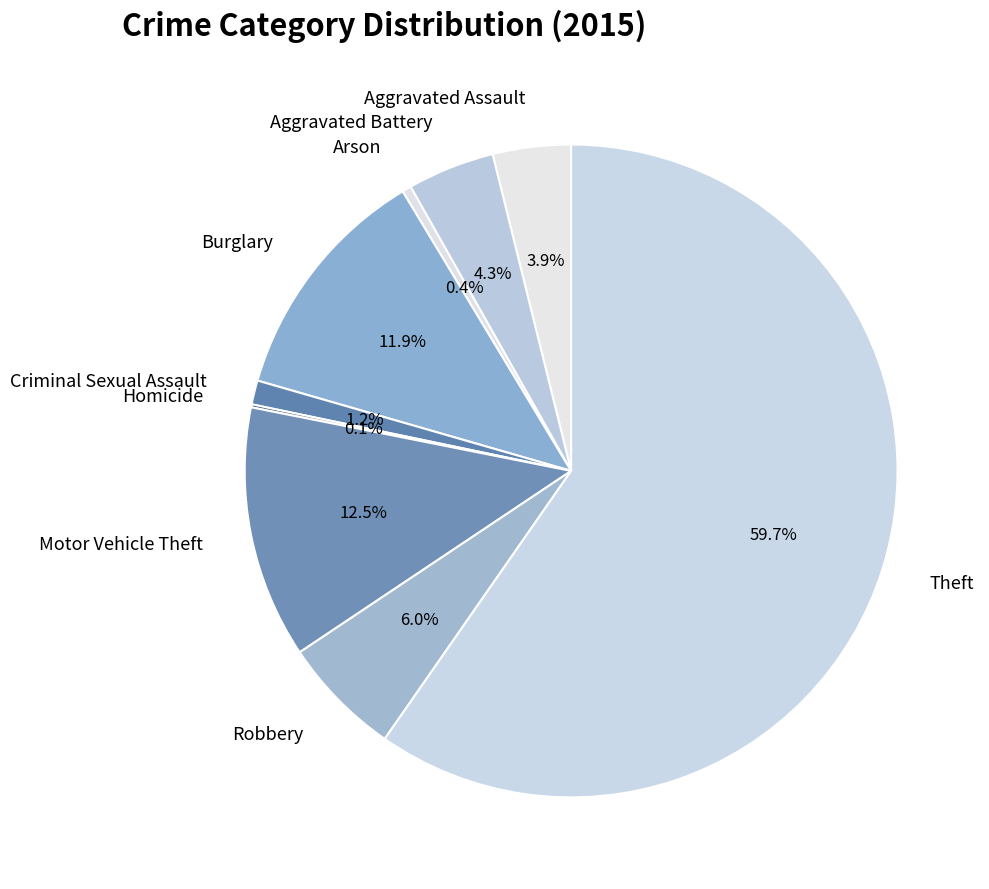

Is there a majority slice in this chart?

Yes